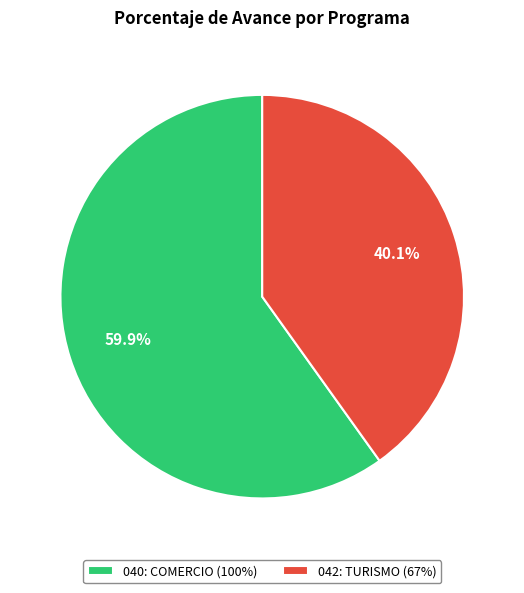

To the nearest percent, what is the difference between the 040: COMERCIO and 042: TURISMO slice percentages?

20%